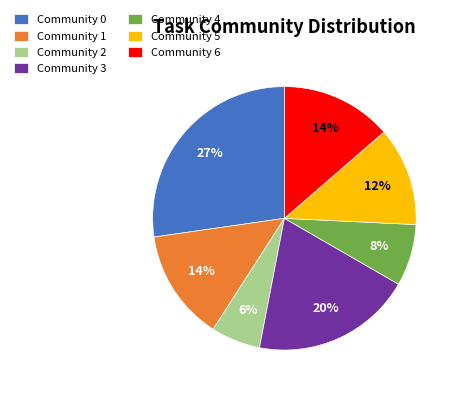

What percentage is the Community 4 slice, to the nearest percent?

8%